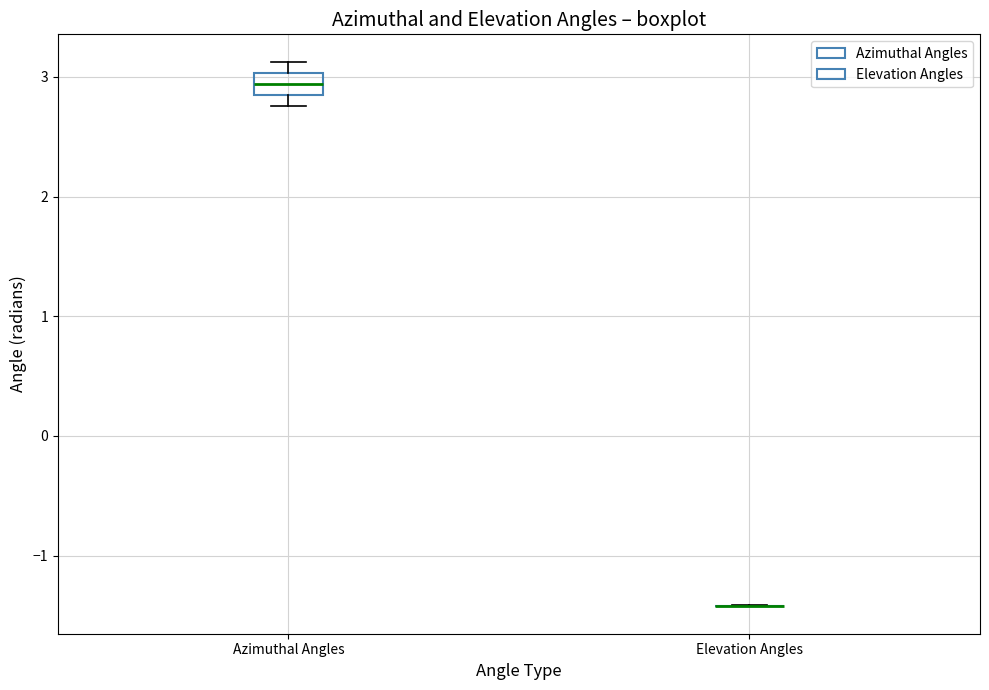

Reading left to right, read every box against the y-axis: the position of its median line, the range the box covers, and the ends of its whiskers. The values are not printed on the chart, so give them approximately, as read against the axis.

Azimuthal Angles: median 2.9, box 2.8 to 3.0, whiskers 2.8 (just below the box's lower edge) to 3.1
Elevation Angles: box collapsed to a line at -1.4, whiskers -1.4 to -1.4